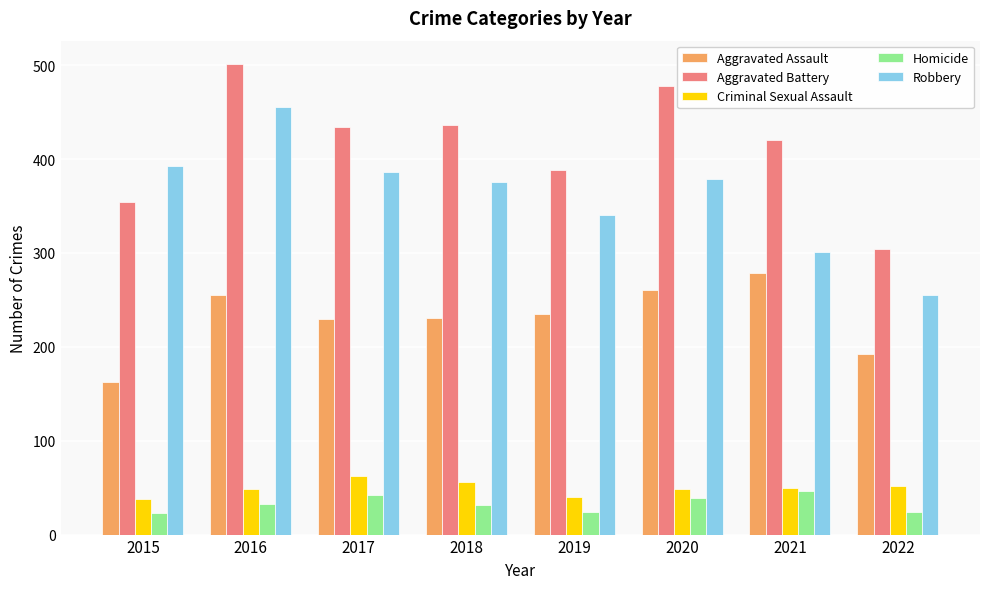

The value of Robbery at 2022 is 67. True or false?

False